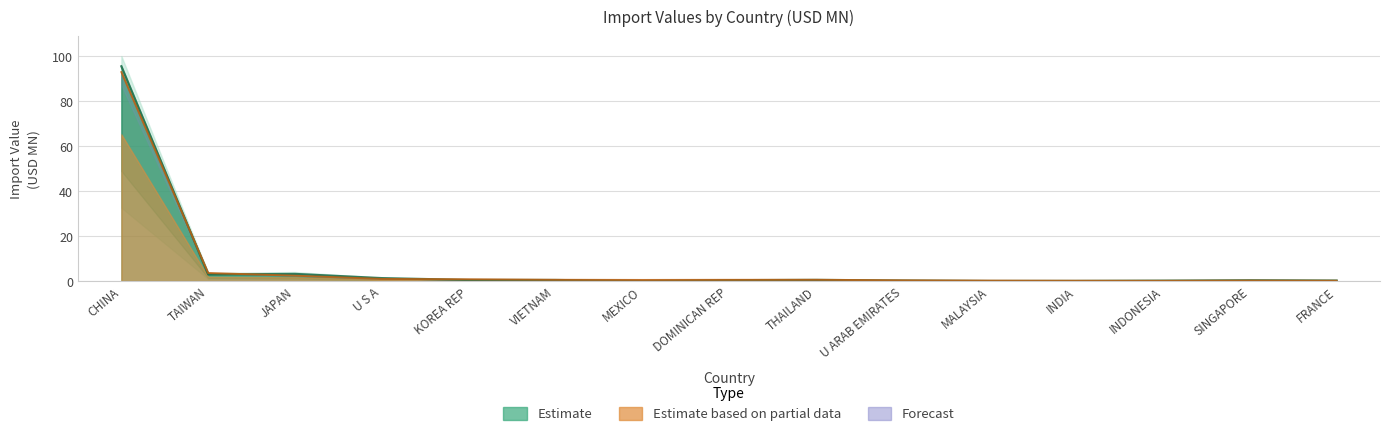

Is the value of 201712 estimate at JAPAN greater than the value of 201812 line at SINGAPORE?

Yes